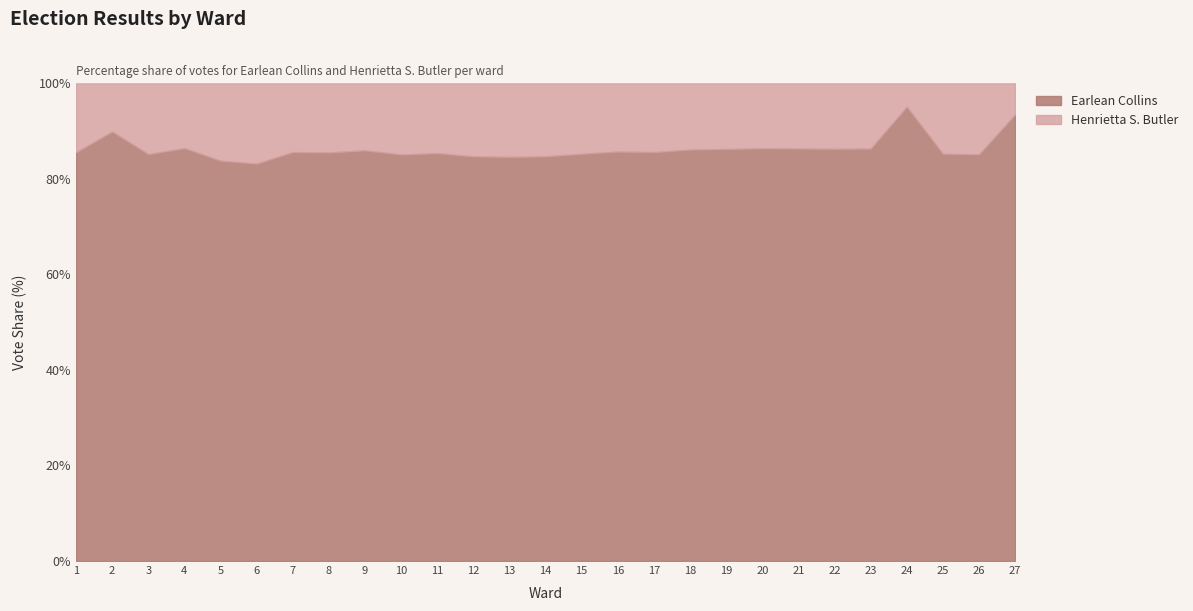

At which label does Earlean Collins reach its peak?

1